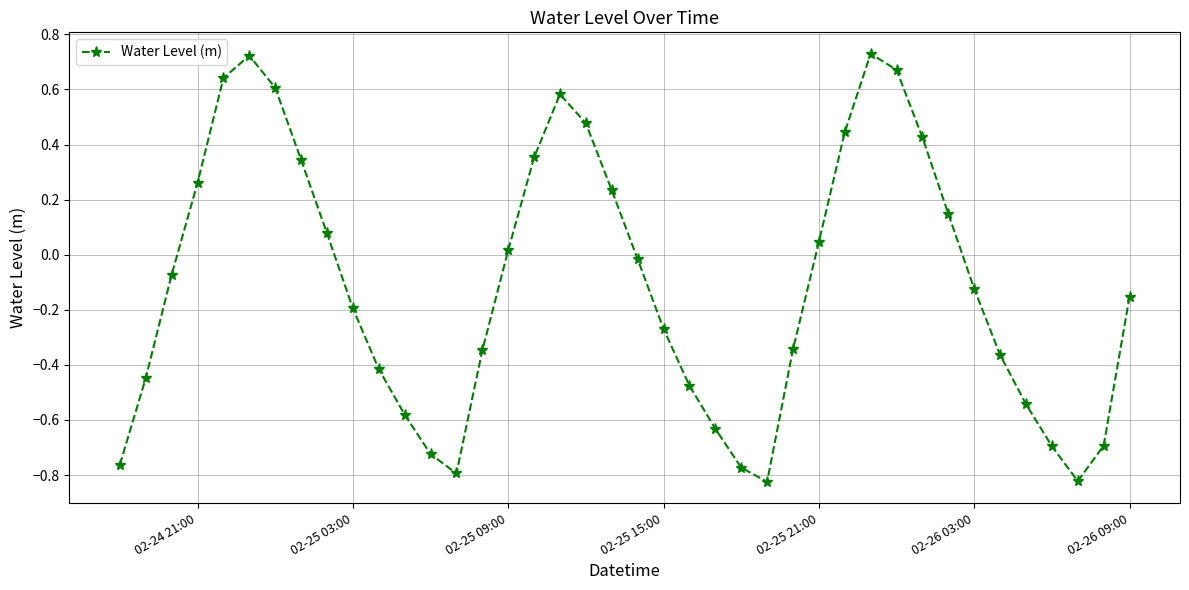

How many series are shown in this chart?

1